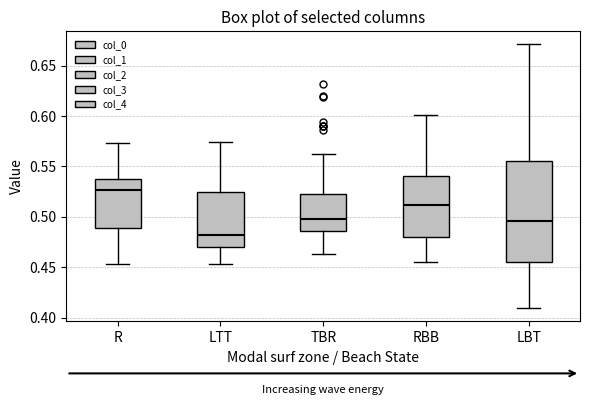

Comparing the boxes themselves (not the whiskers), which one is the tallest?

LBT